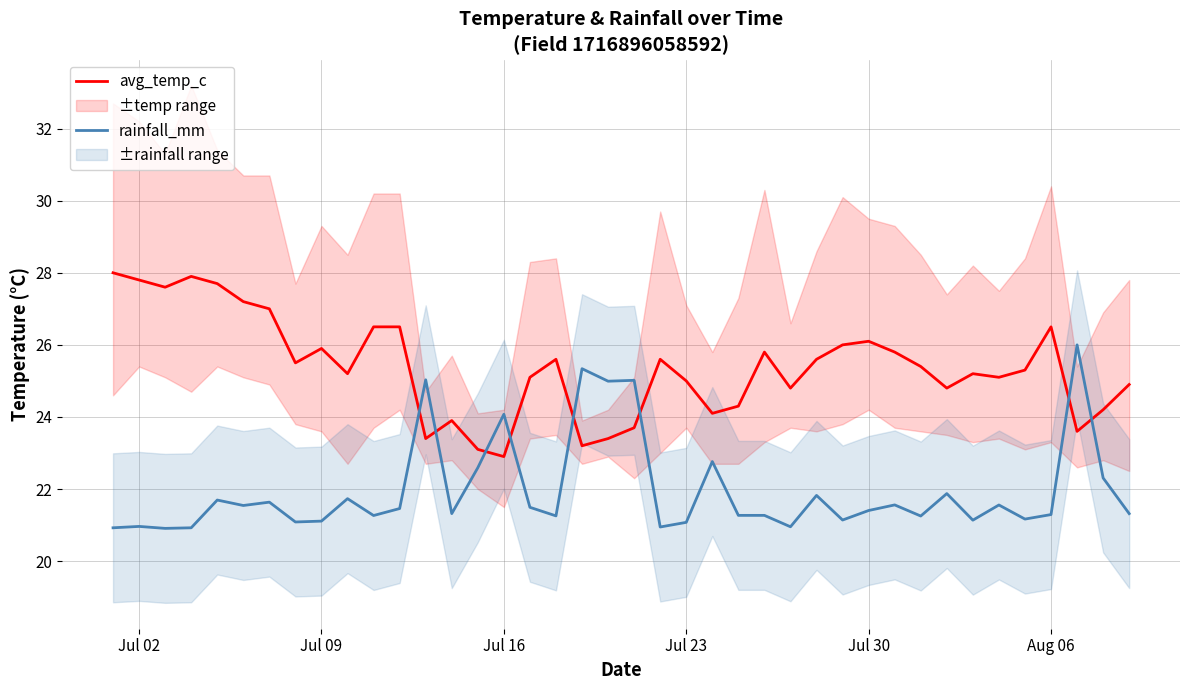

Is it true that avg_temp_c equals 25.9 at Jul 09?

True